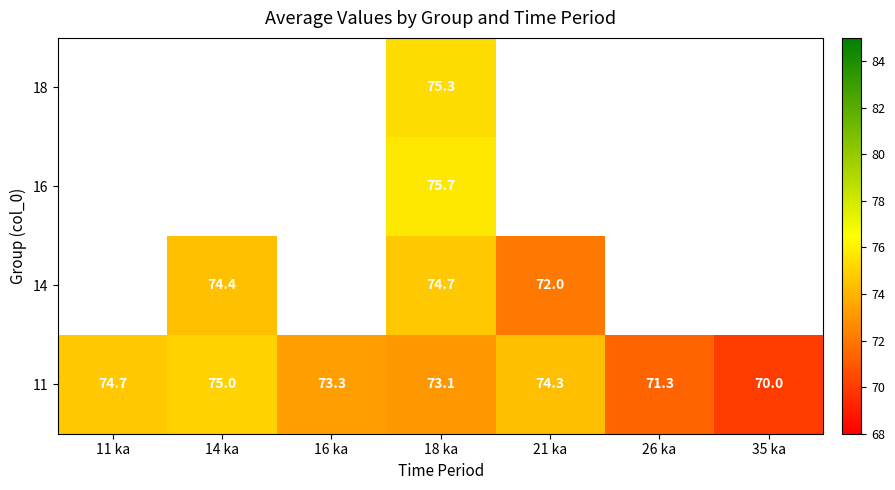

The value of 14 at 21 ka is 72.0. True or false?

True